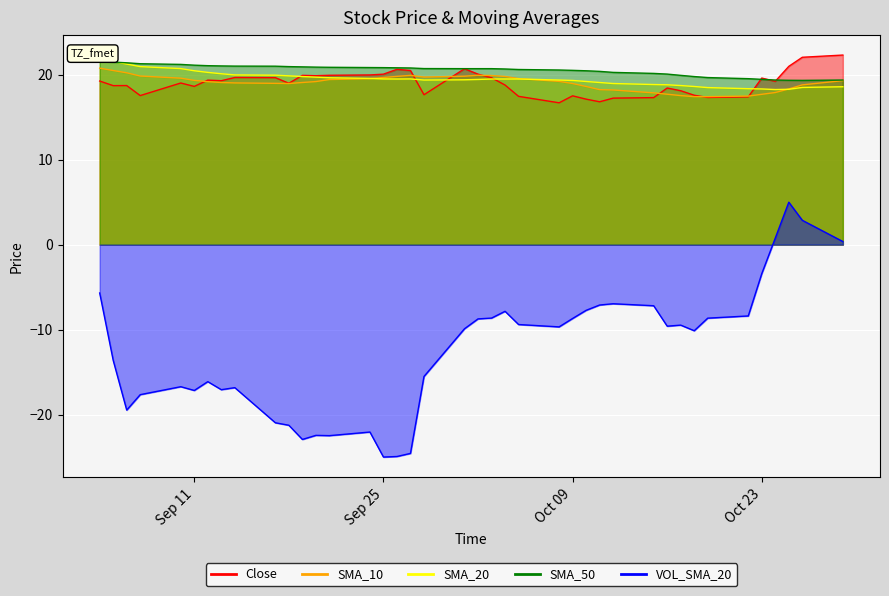

Reading left to right, what are all the values shown in this chart?

Close: 19.3	18.7	18.7	17.6	19.0	18.6	19.4	19.3	19.7	19.7	19.0	19.9	19.9	19.9	20.0	20.1	20.6	20.5	17.6	20.7	20.1	19.6	18.8	17.5	16.7	17.5	17.1	16.8	17.2	17.3	18.4	18.1	17.6	17.3	17.4	19.6	19.2	21.0	22.1	22.3
SMA_10: 20.8	20.5	20.2	19.9	19.6	19.3	19.2	19.1	19.0	19.0	19.0	19.1	19.2	19.4	19.5	19.7	19.8	19.9	19.7	19.8	19.9	19.9	19.8	19.6	19.2	19.0	18.6	18.2	18.2	17.9	17.7	17.6	17.4	17.4	17.5	17.7	17.9	18.3	18.8	19.3
SMA_20: 21.9	21.6	21.3	21.0	20.7	20.5	20.3	20.1	20.0	19.9	19.9	19.8	19.7	19.6	19.6	19.5	19.5	19.5	19.4	19.4	19.4	19.5	19.5	19.5	19.4	19.3	19.2	19.1	19.0	18.9	18.8	18.7	18.6	18.5	18.4	18.3	18.3	18.3	18.5	18.6
SMA_50: 21.6	21.5	21.4	21.3	21.2	21.1	21.1	21.0	21.0	21.0	21.0	20.9	20.9	20.9	20.9	20.8	20.8	20.8	20.7	20.7	20.7	20.7	20.7	20.6	20.6	20.5	20.5	20.4	20.3	20.2	20.1	19.9	19.8	19.7	19.5	19.5	19.4	19.4	19.3	19.4
VOL_SMA_20: -5.7	-13.6	-19.5	-17.7	-16.7	-17.2	-16.1	-17.1	-16.8	-21.0	-21.3	-22.9	-22.4	-22.5	-22.1	-25.0	-24.9	-24.6	-15.5	-9.9	-8.7	-8.6	-7.8	-9.4	-9.7	-8.7	-7.7	-7.1	-7.0	-7.2	-9.6	-9.5	-10.1	-8.6	-8.4	-3.4	0.8	5.0	2.9	0.4